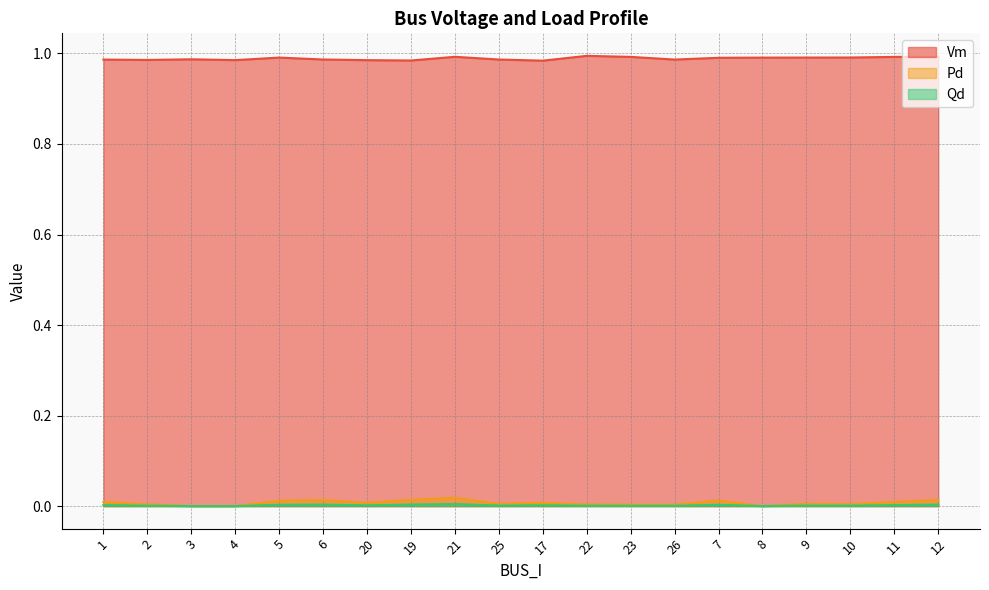

How many categories are shown in the chart?

20